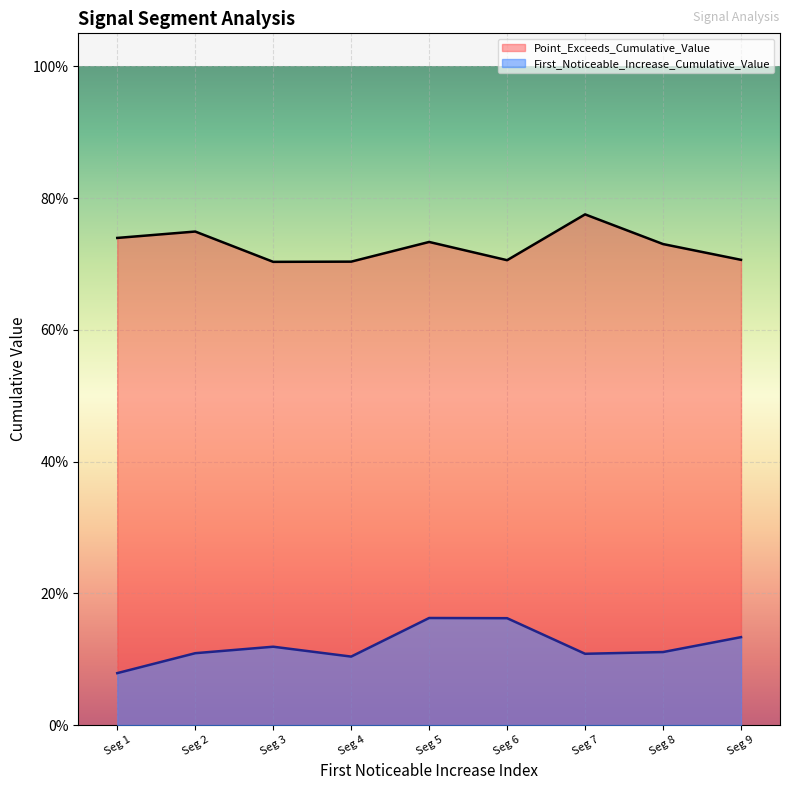

Does the chart display data point markers on the line(s)?

No